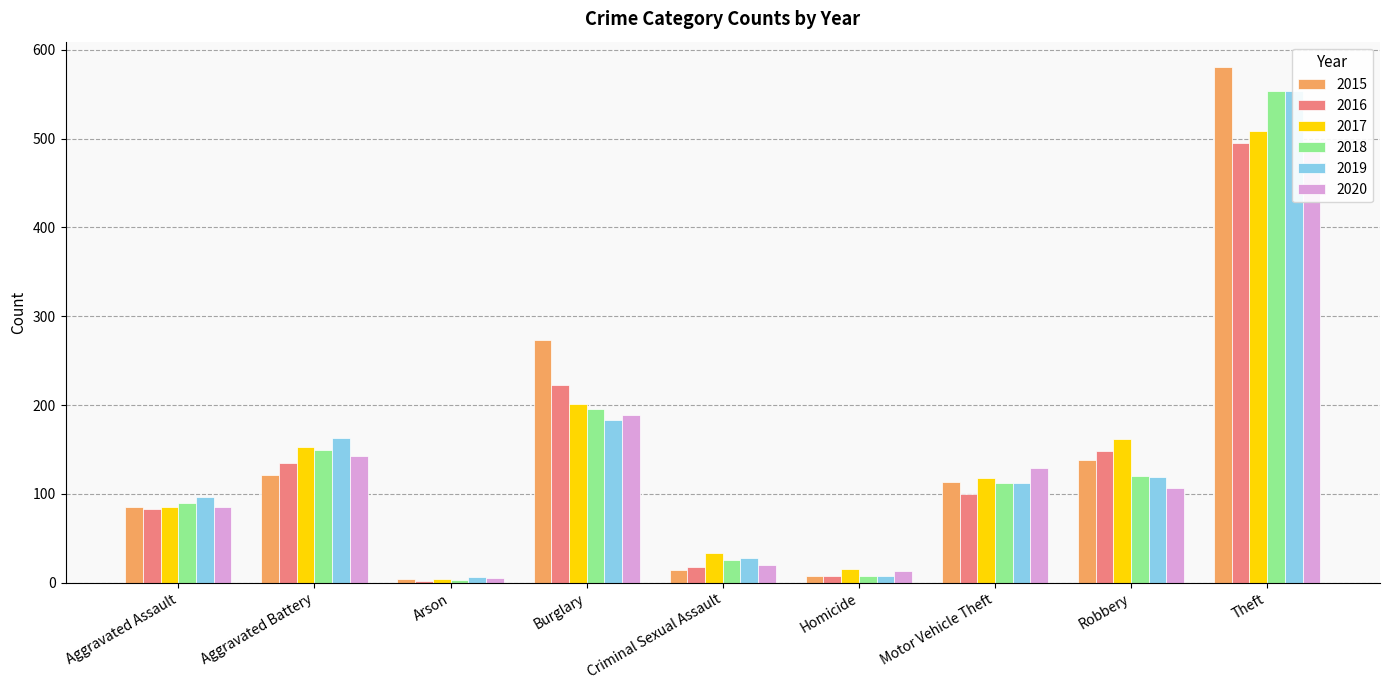

How many bars are there in each group?

6